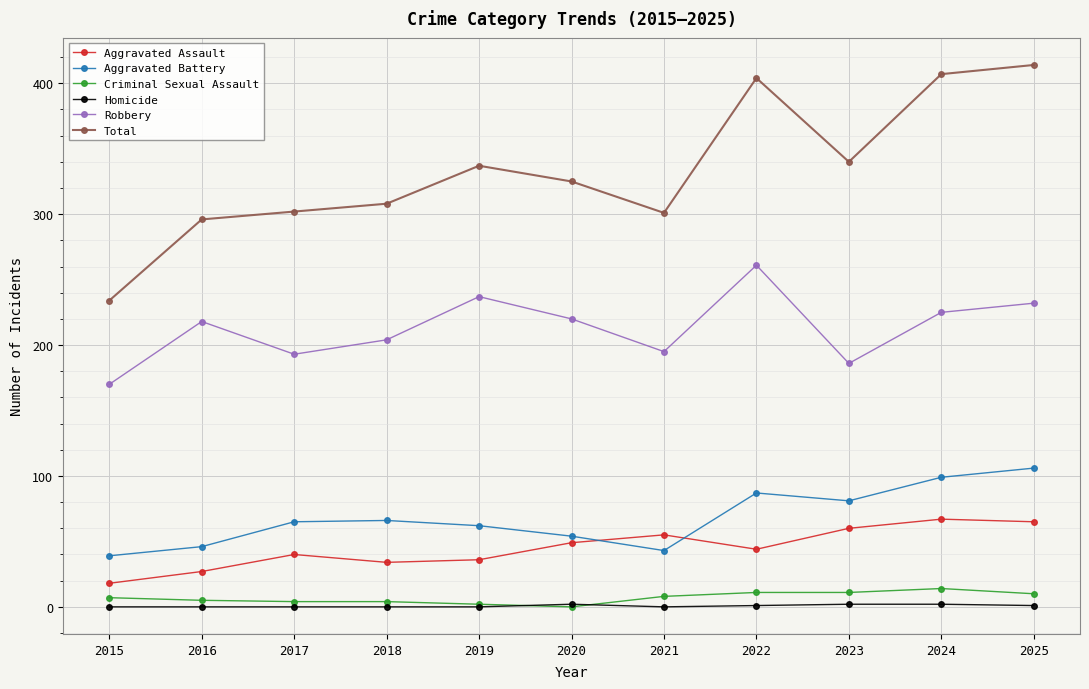

True or false: Aggravated Battery and Total cross at least once.

False